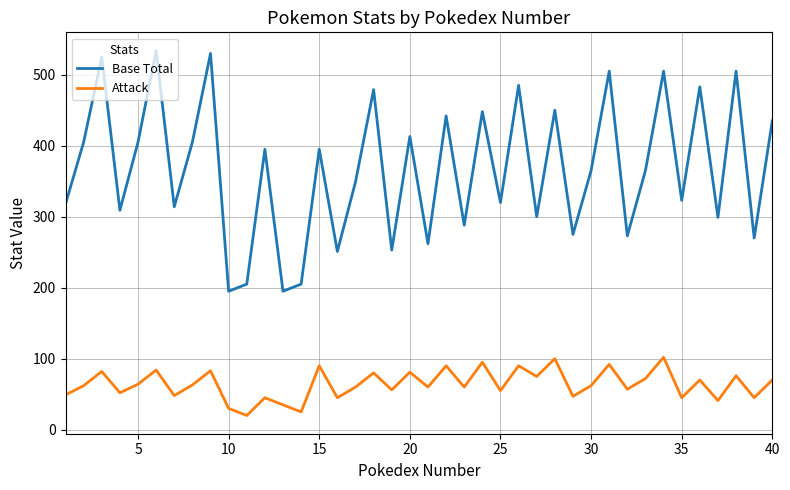

What is the smallest value displayed?

20